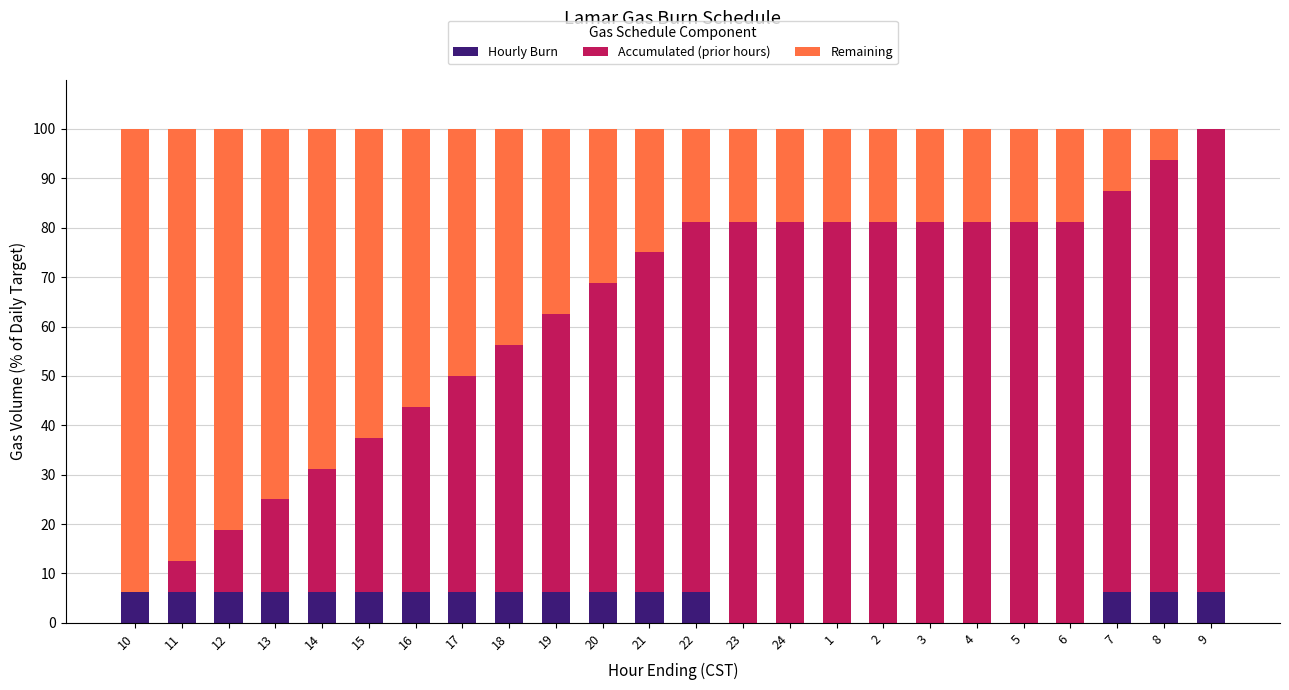

How many distinct data groups are displayed?

3